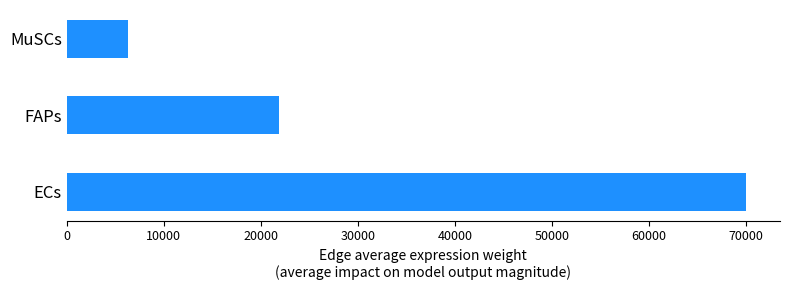

What is the greatest value displayed?

69990.0